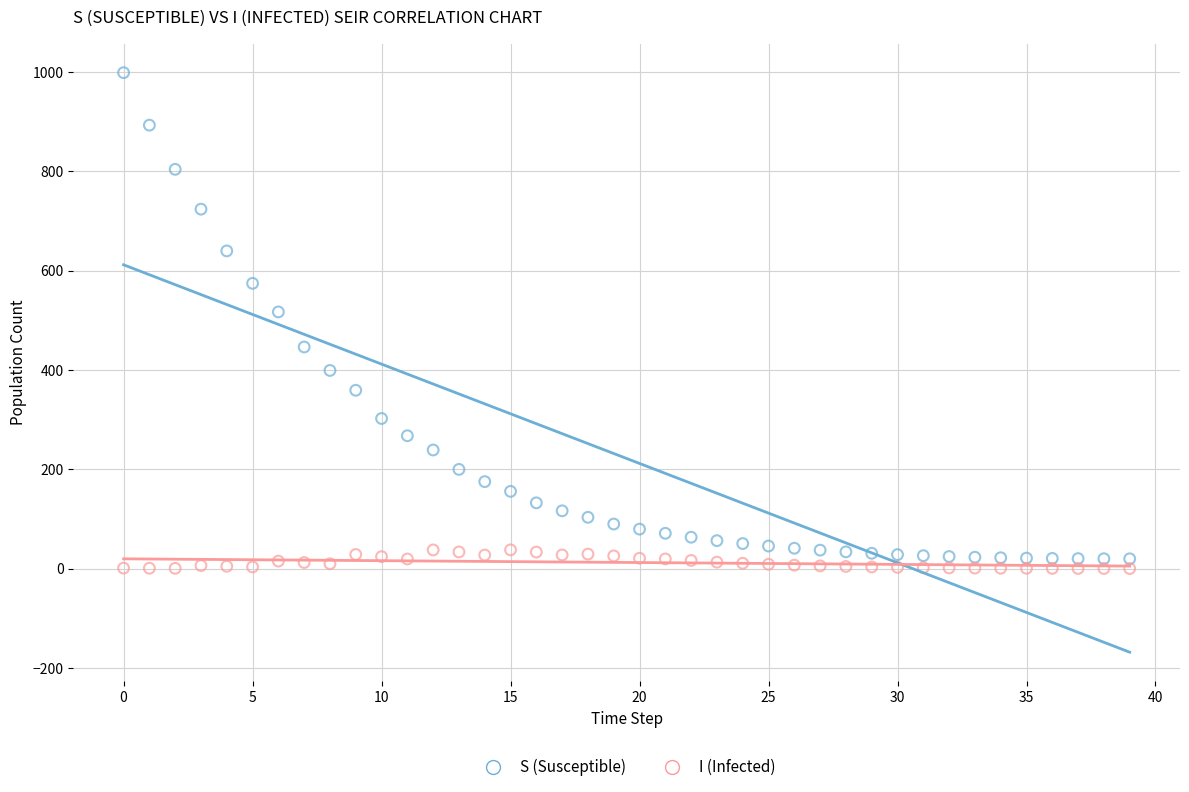

Across all series, what Y value is closest to 499?

517.1